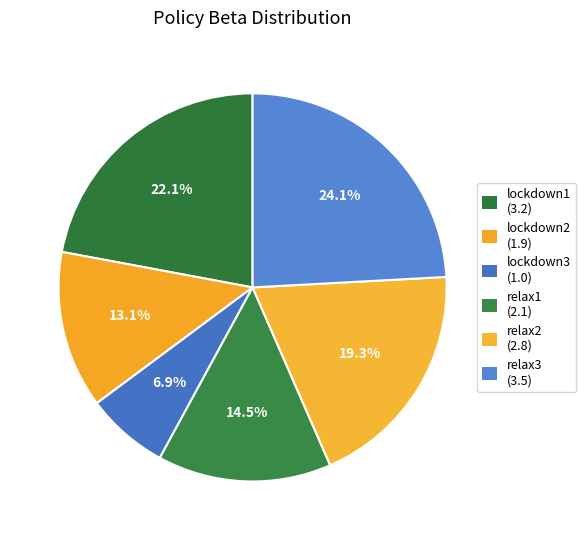

Which category has the biggest portion of the pie?

relax3